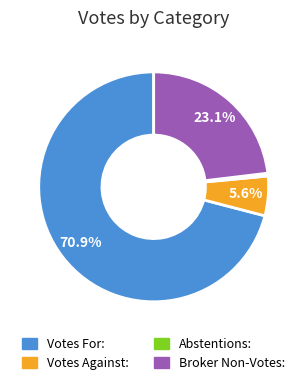

Which slice is the largest?

Votes For: